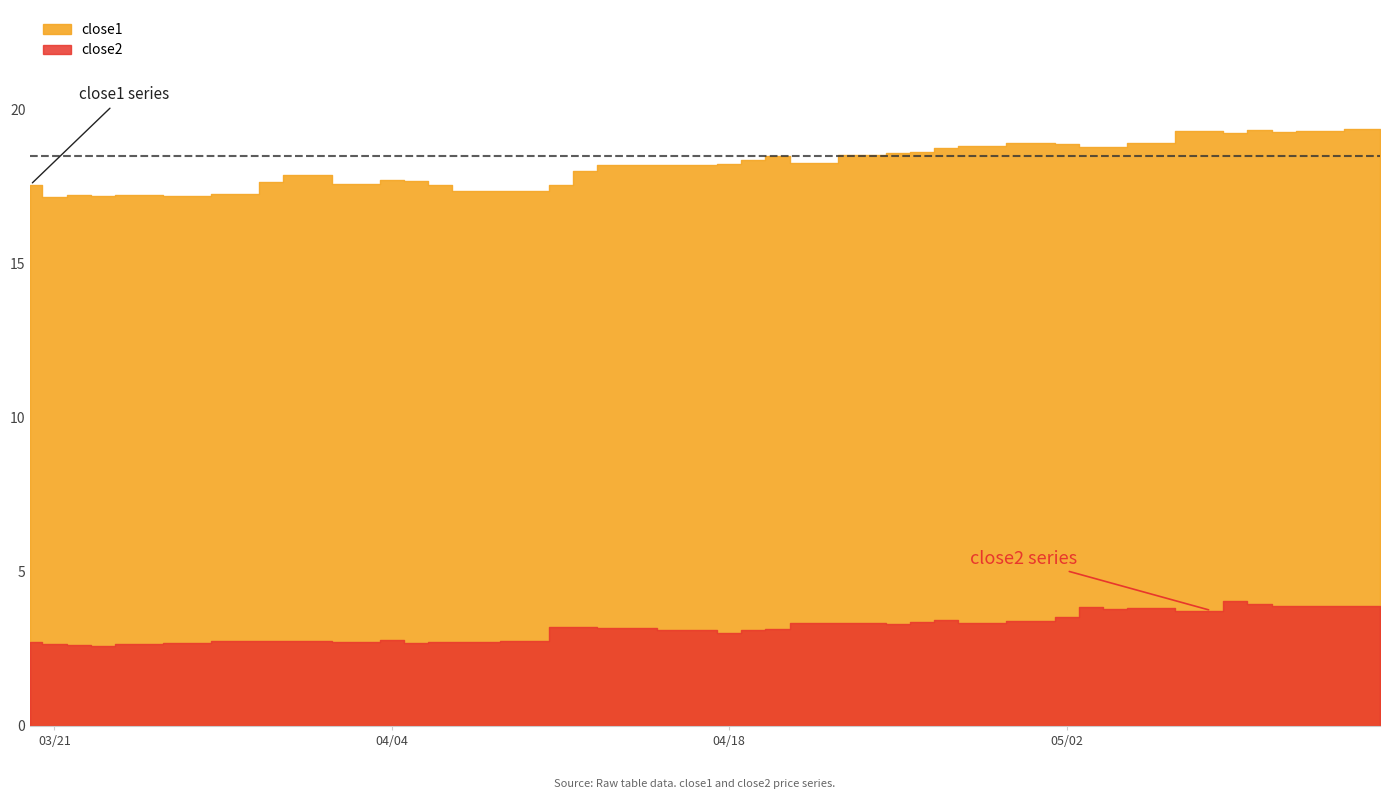

Reading left to right, list all the values displayed in this chart.

close1: 2017-03-20=17.6	2017-03-21=17.2	2017-03-22=17.2	2017-03-23=17.2	2017-03-24=17.2	2017-03-27=17.2	2017-03-28=17.3	2017-03-29=17.3	2017-03-30=17.6	2017-03-31=17.9	2017-04-03=17.6	2017-04-04=17.7	2017-04-05=17.7	2017-04-06=17.6	2017-04-07=17.4	2017-04-10=17.4	2017-04-11=17.5	2017-04-12=18.0	2017-04-13=18.2	2017-04-17=18.2	2017-04-18=18.2	2017-04-19=18.4	2017-04-20=18.5	2017-04-21=18.3	2017-04-24=18.5	2017-04-25=18.6	2017-04-26=18.6	2017-04-27=18.8	2017-04-28=18.8	2017-05-01=18.9	2017-05-02=18.9	2017-05-03=18.8	2017-05-04=18.8	2017-05-05=18.9	2017-05-08=19.3	2017-05-09=19.2	2017-05-10=19.4	2017-05-11=19.3	2017-05-12=19.3	2017-05-15=19.4
close2: 2017-03-20=2.7	2017-03-21=2.6	2017-03-22=2.6	2017-03-23=2.6	2017-03-24=2.7	2017-03-27=2.7	2017-03-28=2.8	2017-03-29=2.7	2017-03-30=2.8	2017-03-31=2.7	2017-04-03=2.7	2017-04-04=2.8	2017-04-05=2.7	2017-04-06=2.7	2017-04-07=2.7	2017-04-10=2.7	2017-04-11=3.2	2017-04-12=3.2	2017-04-13=3.2	2017-04-17=3.1	2017-04-18=3.0	2017-04-19=3.1	2017-04-20=3.2	2017-04-21=3.3	2017-04-24=3.4	2017-04-25=3.3	2017-04-26=3.4	2017-04-27=3.5	2017-04-28=3.4	2017-05-01=3.4	2017-05-02=3.5	2017-05-03=3.9	2017-05-04=3.8	2017-05-05=3.8	2017-05-08=3.7	2017-05-09=4.0	2017-05-10=4.0	2017-05-11=3.9	2017-05-12=3.9	2017-05-15=3.9